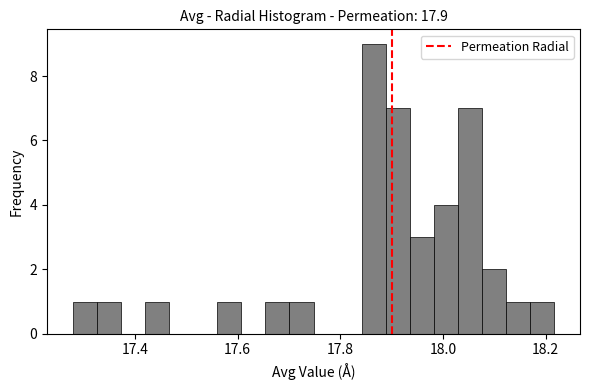

Read against the x-axis, roughly where is the centre of the tallest bar?

17.86